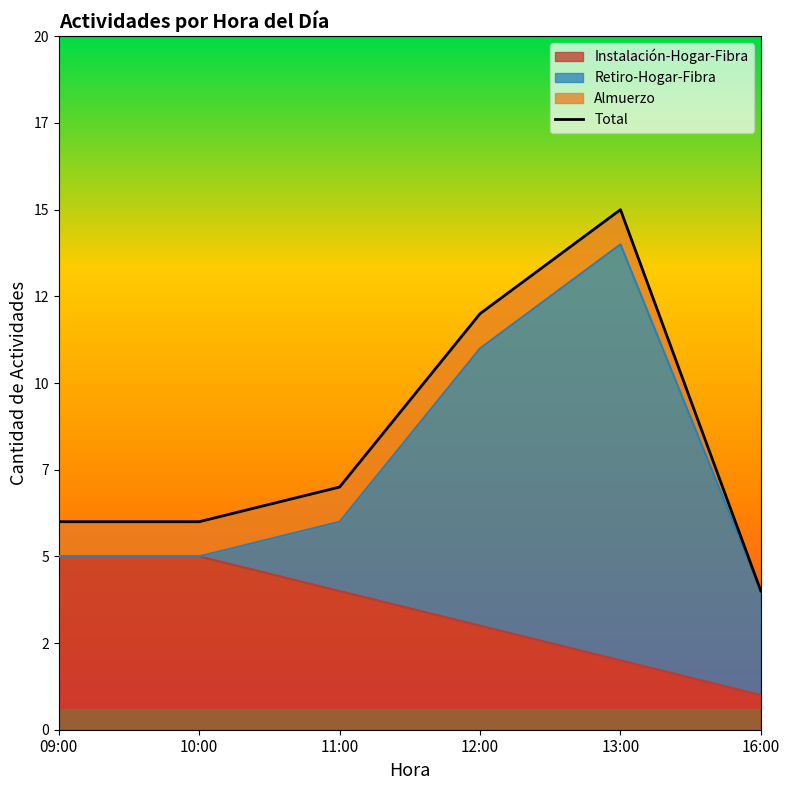

Which category has the lowest value in the Instalación-Hogar-Fibra series?

16:00